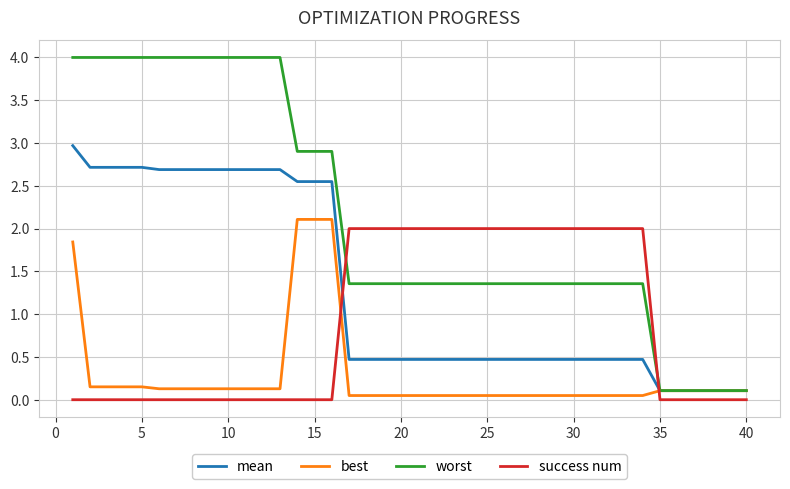

Rank the series by their average value, from lowest to highest.

best, success num, mean, worst